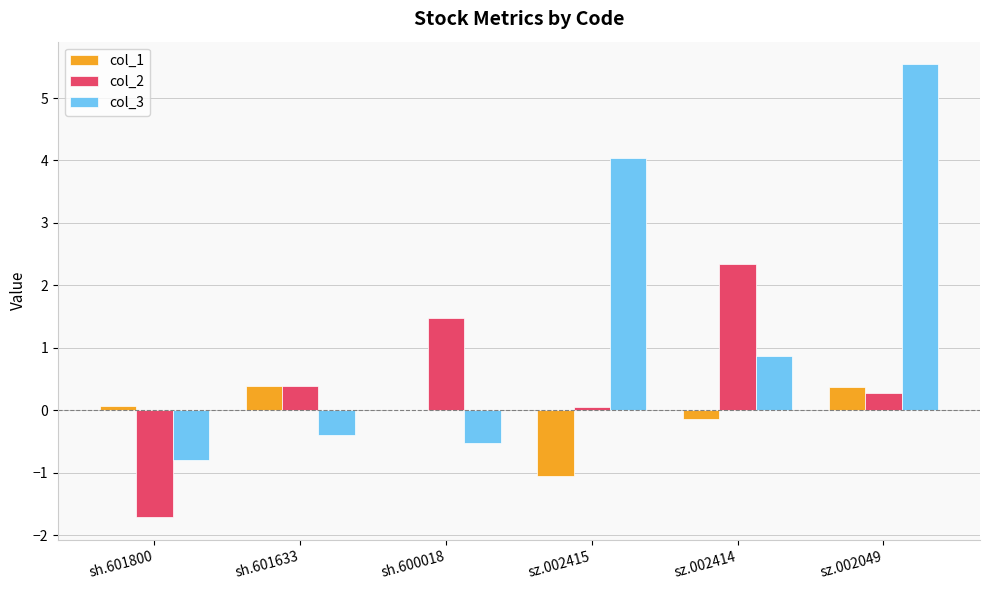

What are all the series names shown in the legend?

col_1, col_2, col_3